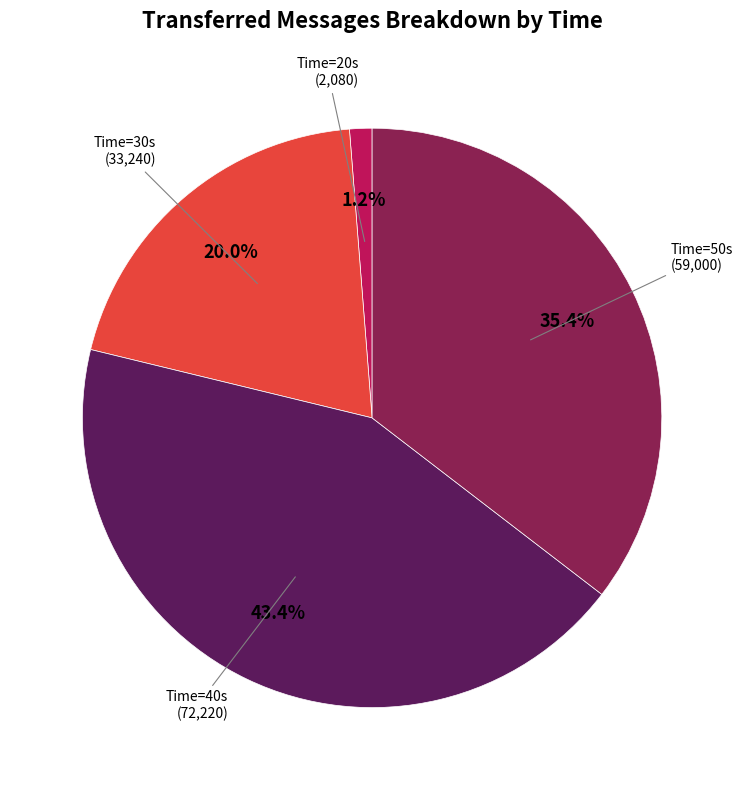

Is there a majority slice in this chart?

No